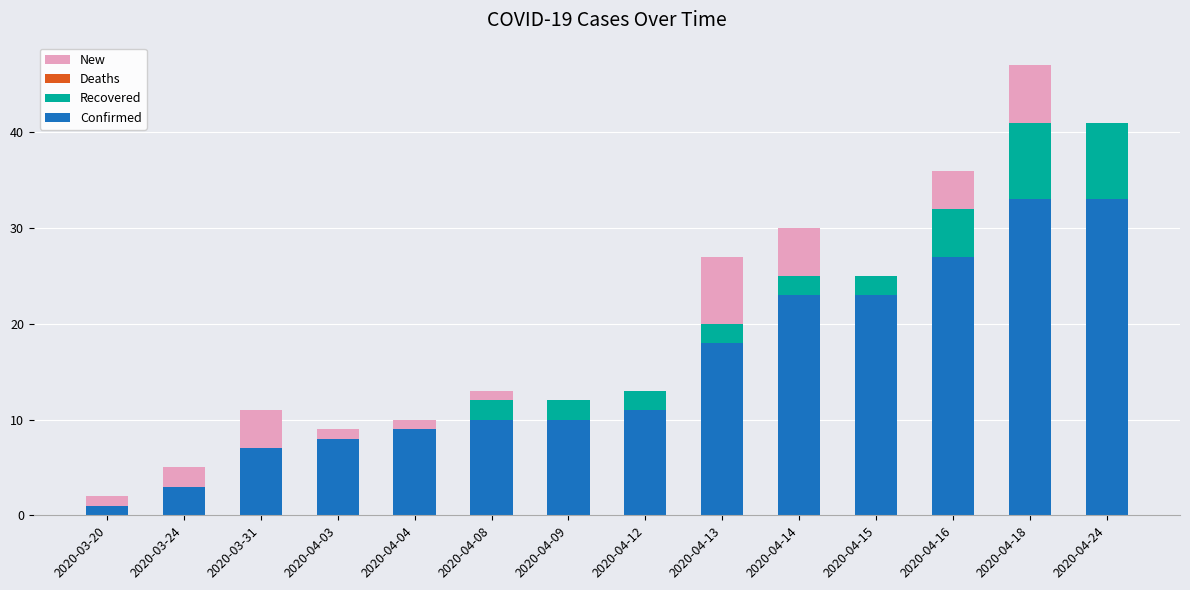

At which category is the sum across all series the highest?

2020-04-18